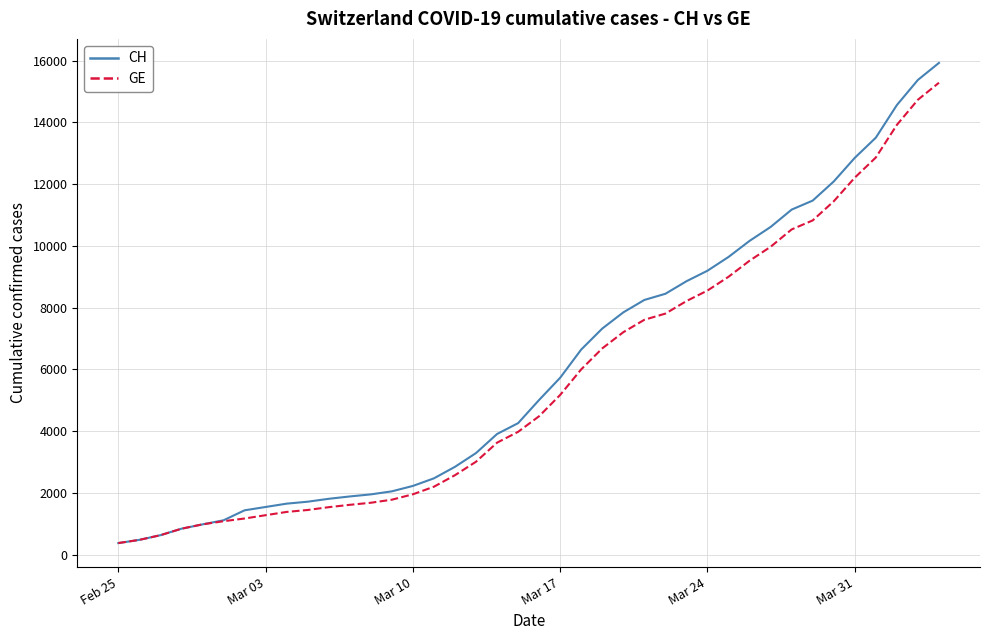

What is the highest value of the GE series?

15284